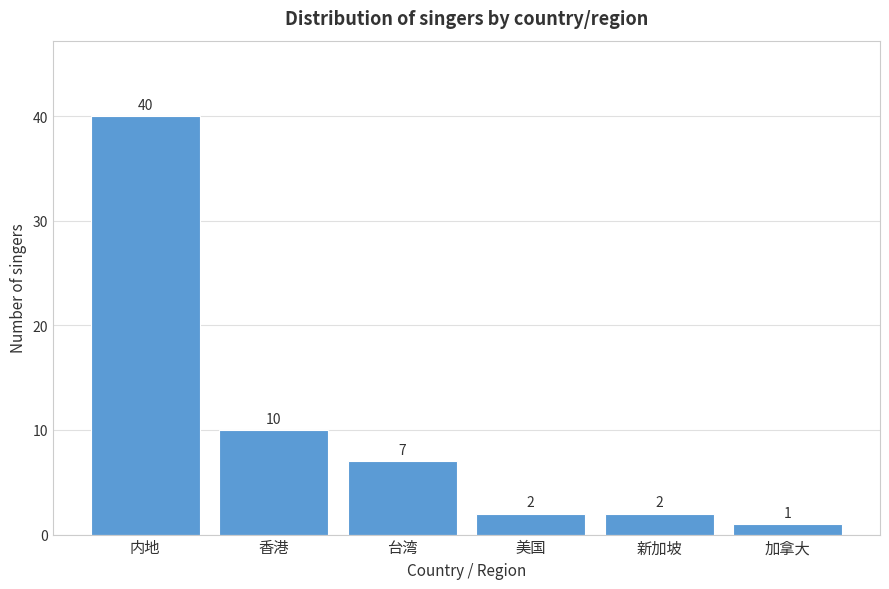

Reading left to right, what are all the values shown in this chart?

内地=40	香港=10	台湾=7	美国=2	新加坡=2	加拿大=1